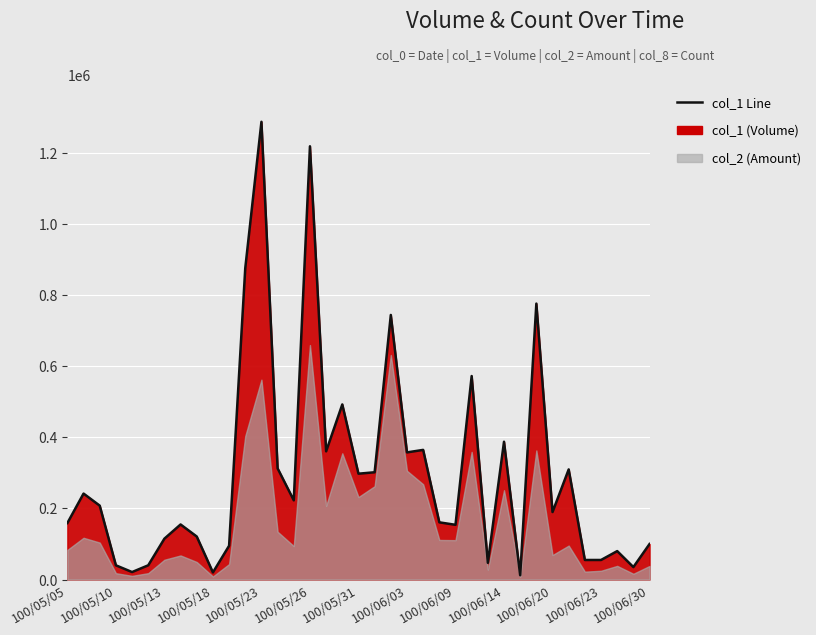

What is the minimum value shown in the chart?

12000